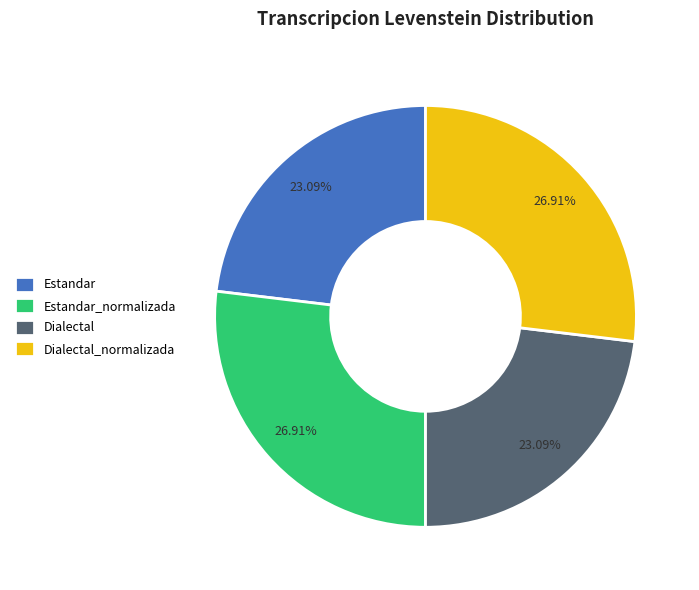

How many segments does this pie chart have?

4